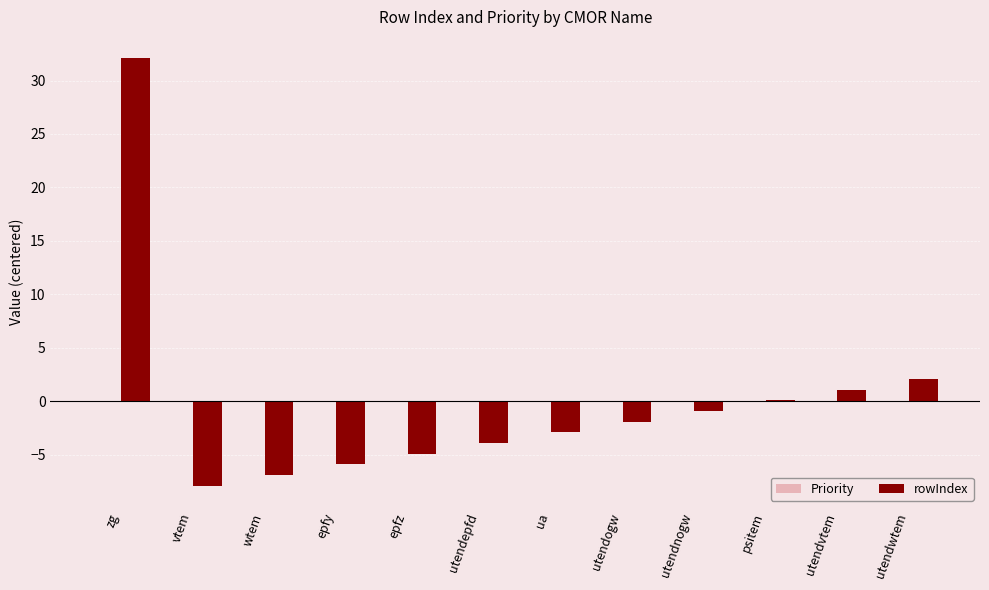

Reading left to right, transcribe all the data shown in this chart.

zg=32.1	vtem=-7.9	wtem=-6.9	epfy=-5.9	epfz=-4.9	utendepfd=-3.9	ua=-2.9	utendogw=-1.9	utendnogw=-0.9	psitem=0.1	utendvtem=1.1	utendwtem=2.1